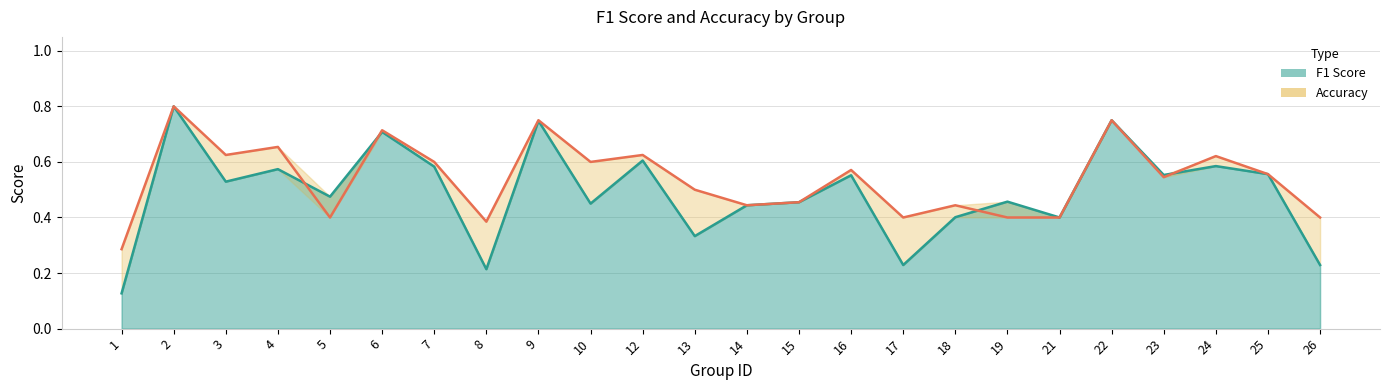

How many intersections are there between accuracy and f1?

4